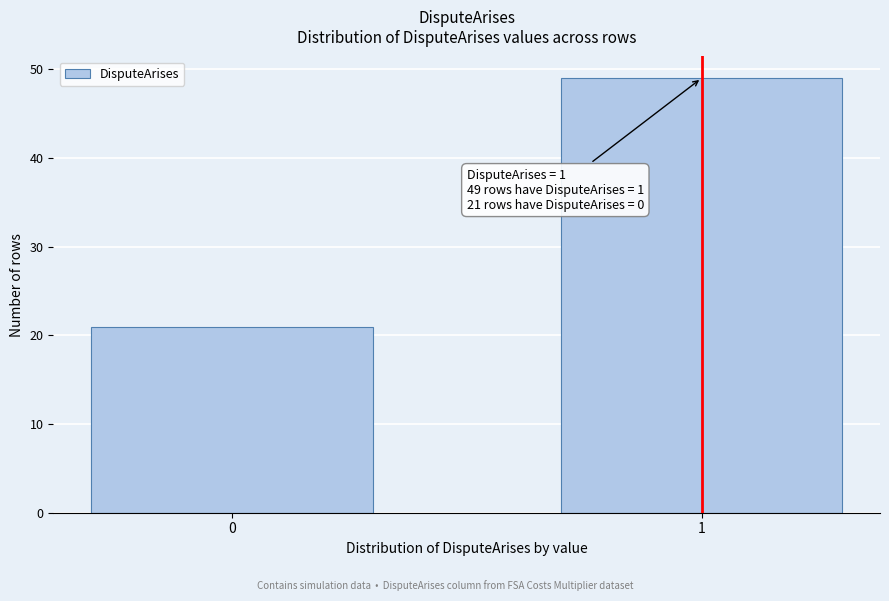

Reading right to left, extract all data points from this chart.

49	21